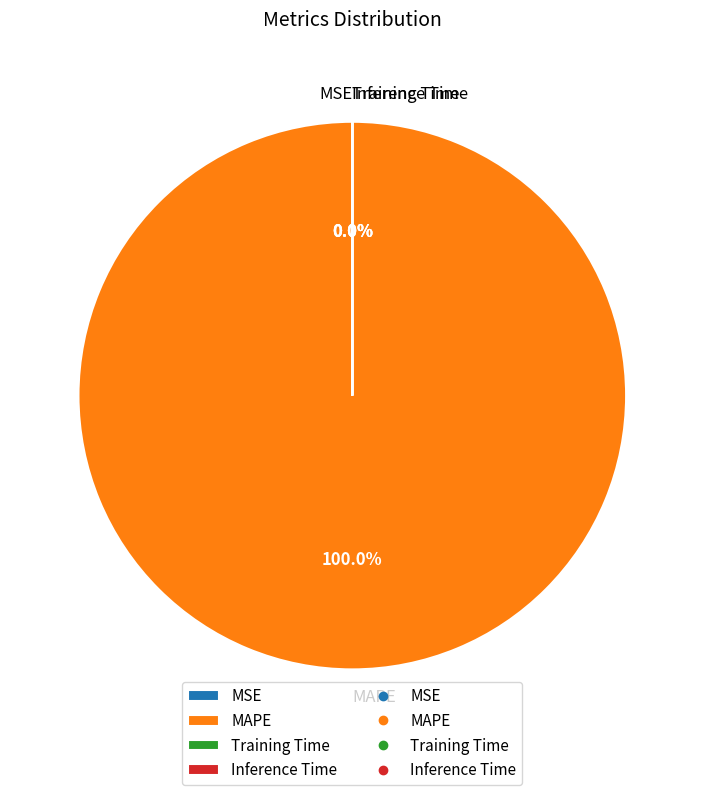

Between MAPE and MSE, which is larger?

MAPE